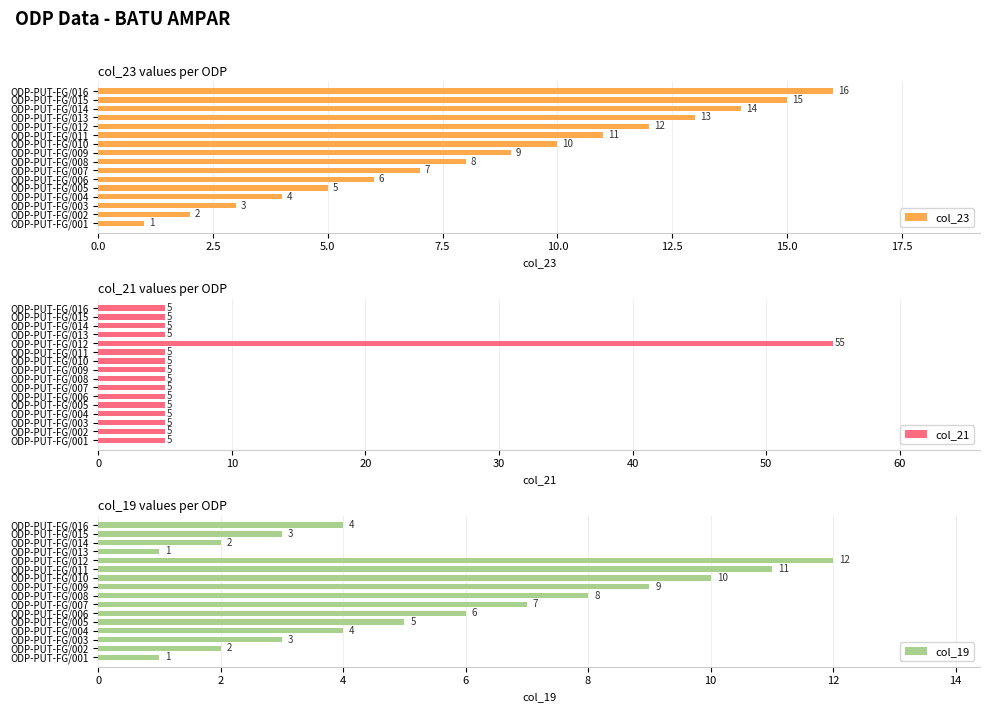

What is the greatest value displayed?

55